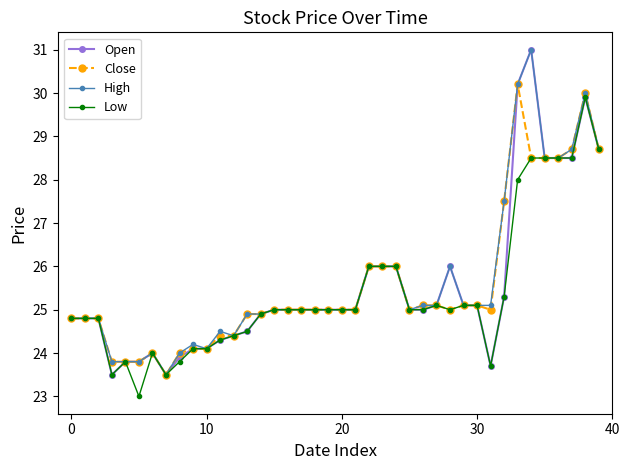

What is the highest value of the Open series?

31.0